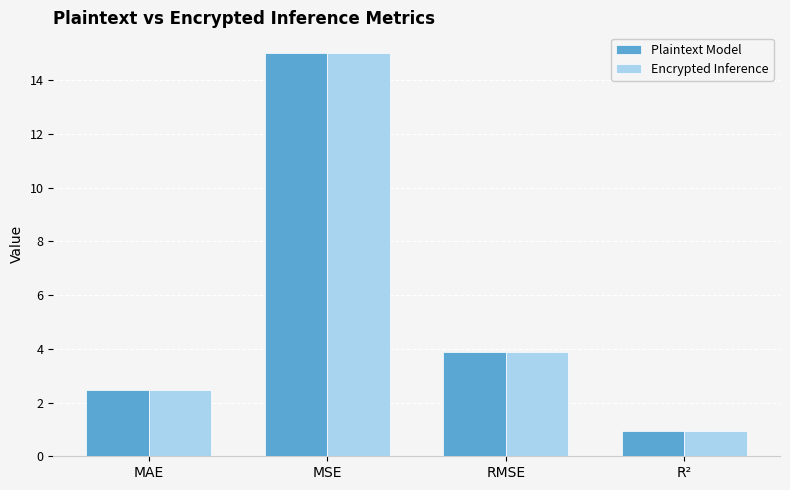

What is the difference between the Plaintext Model values at MAE and R²?

1.5